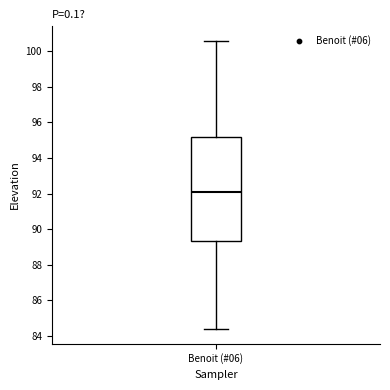

Where is the lower edge of the box for Benoit (#06) on the y-axis? The values are not printed on the chart, so give them approximately, as read against the axis.

89.4